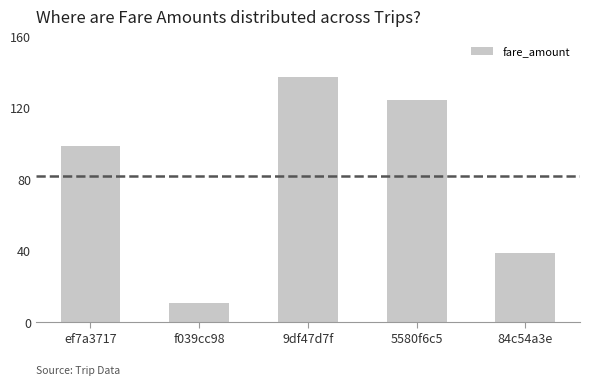

Reading right to left, list all the values displayed in this chart.

84c54a3e=38.7	5580f6c5=123.9	9df47d7f=137.1	f039cc98=10.3	ef7a3717=98.2